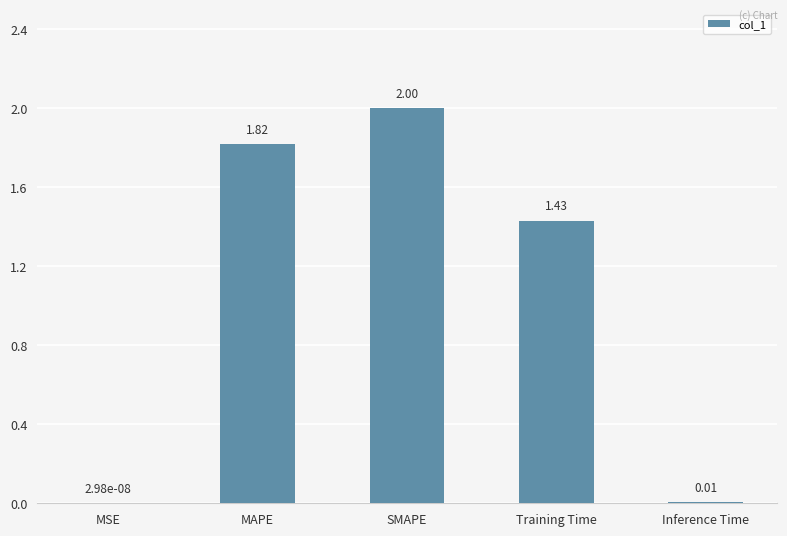

Which category has the highest value across all series?

SMAPE